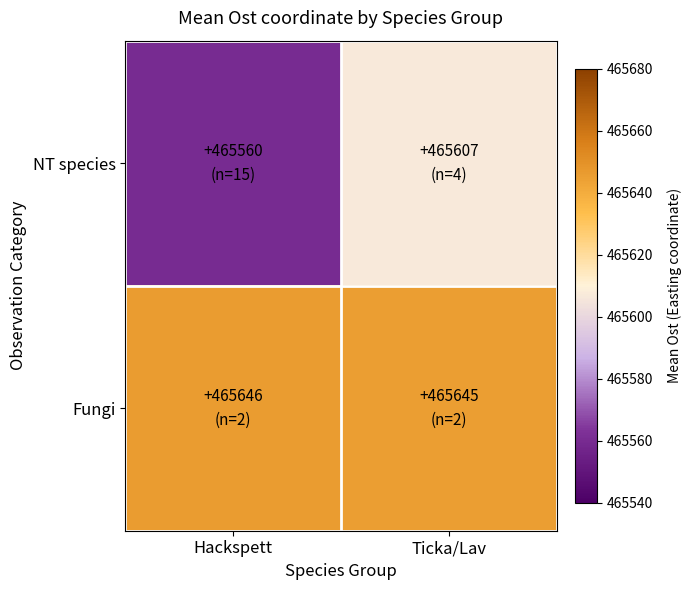

What is the greatest value displayed?

465646